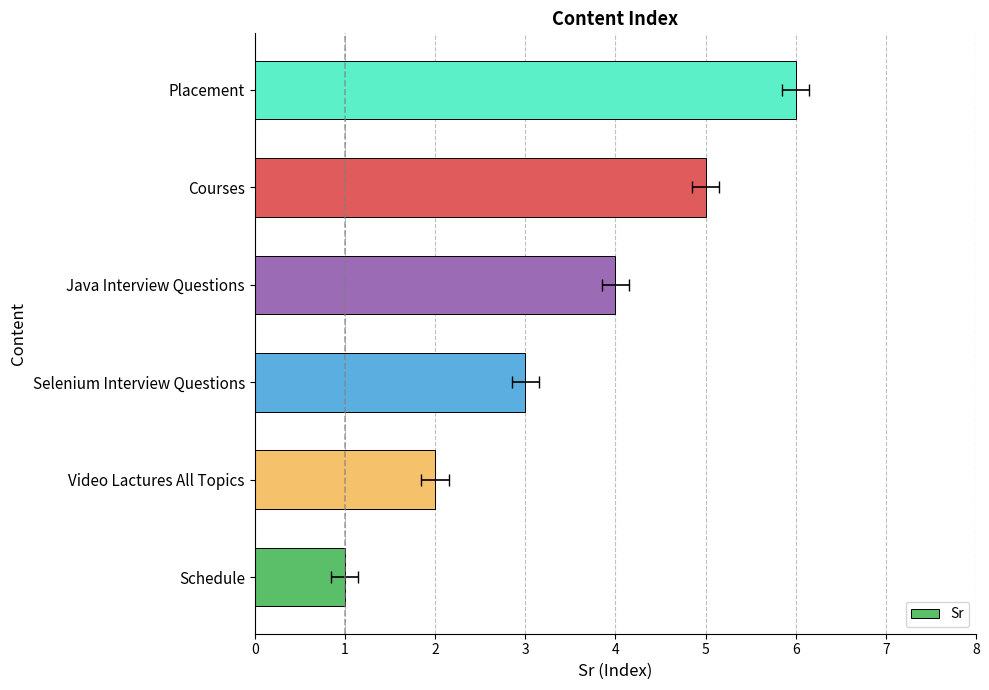

How many data points does each series have?

6